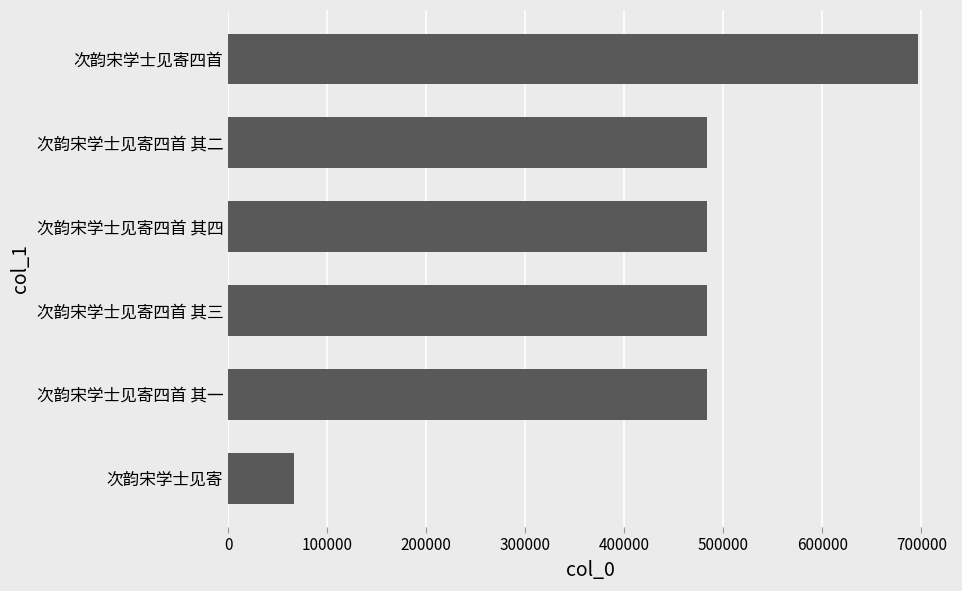

What is the ratio of the value at 次韵宋学士见寄四首 其一 to the value at 次韵宋学士见寄四首 其三?

1.0